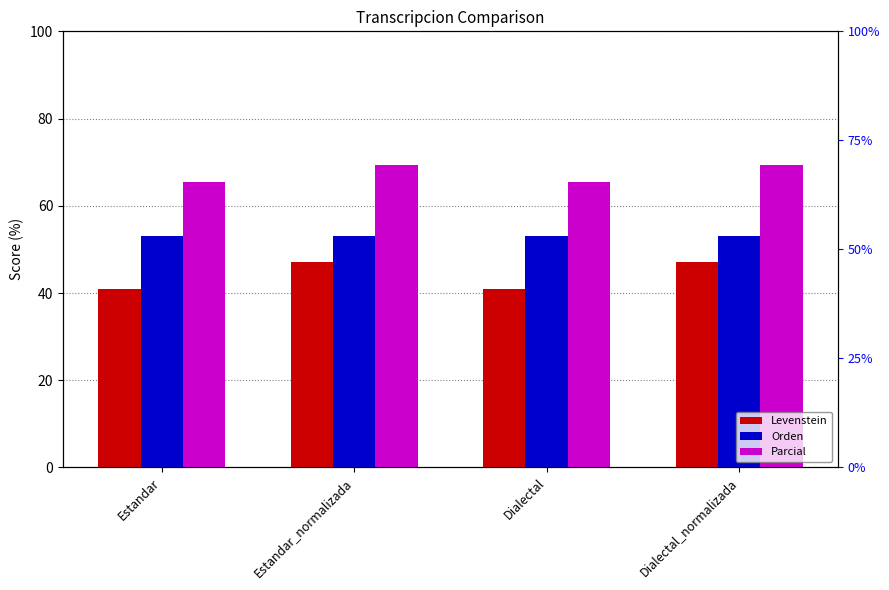

How many data points in Levenstein are less than 47?

2